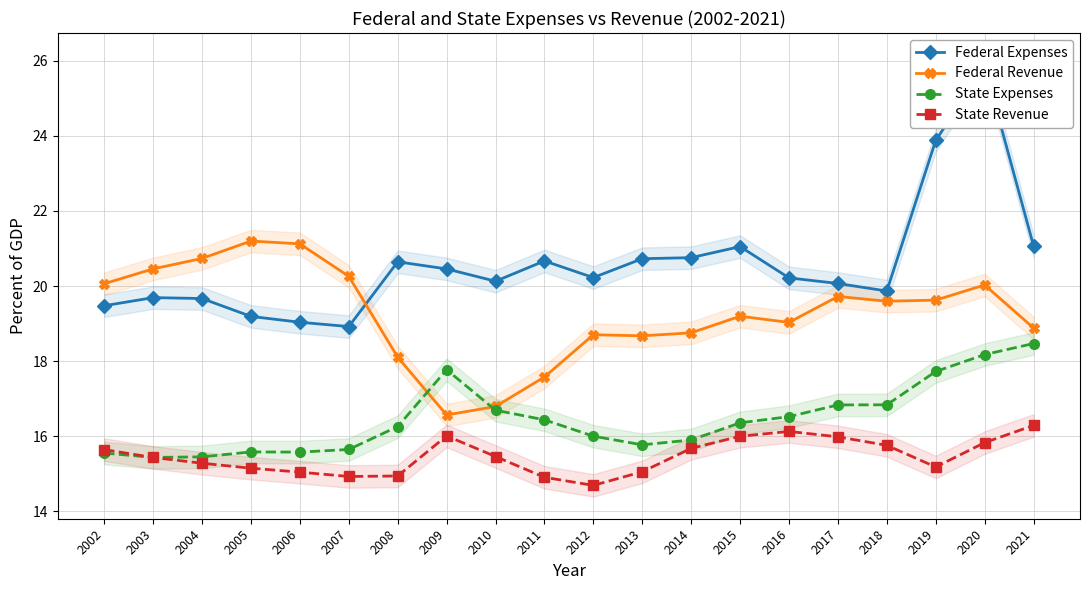

What is the minimum value shown in the chart?

14.7